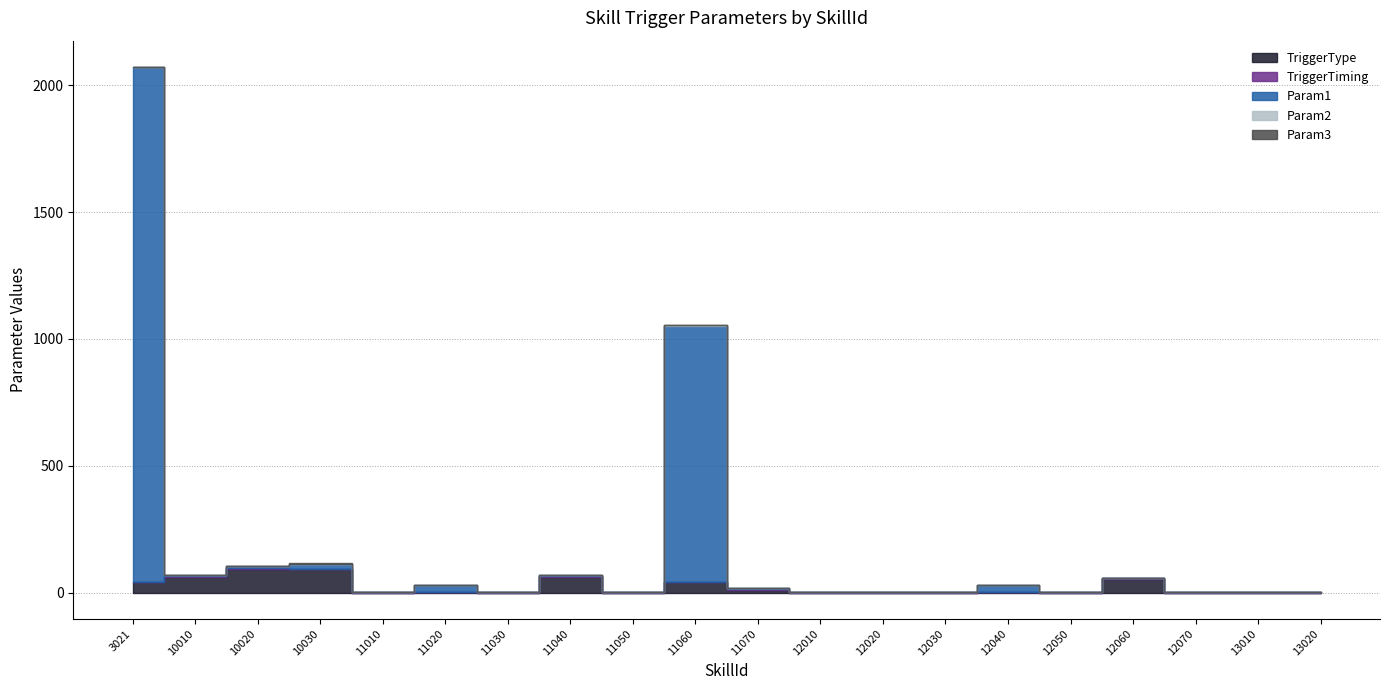

What is the total value across all series at 11010?

4